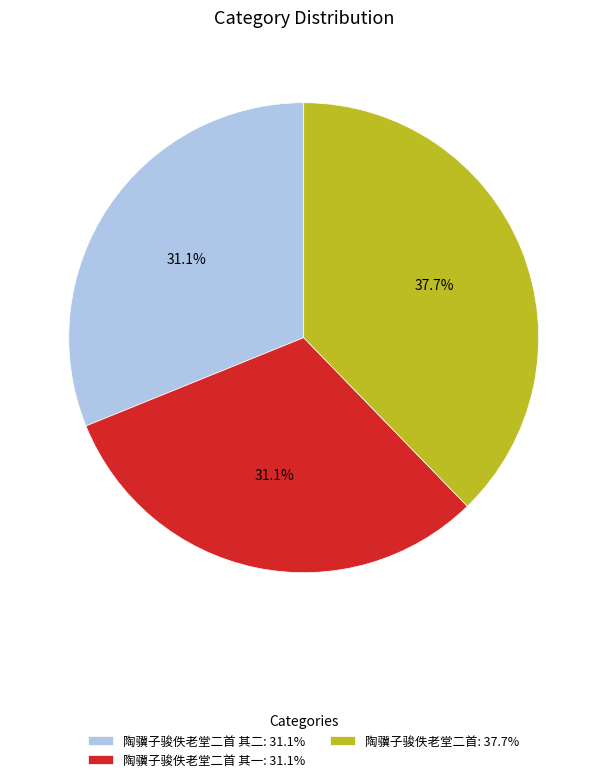

What portion of the pie excludes 陶骥子骏佚老堂二首 其二: 31.1%?

68.9%